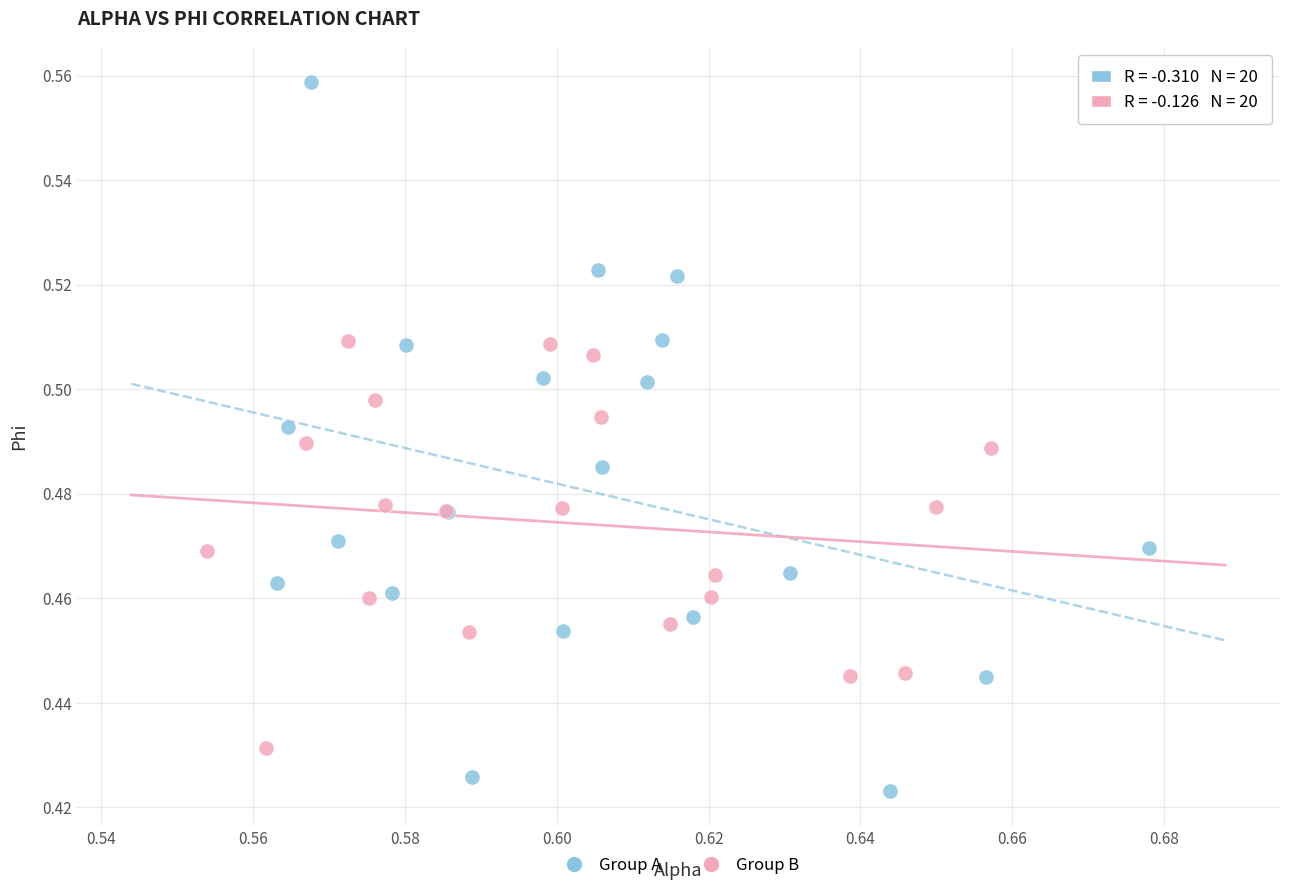

Which series reaches the minimum Y coordinate?

Group A